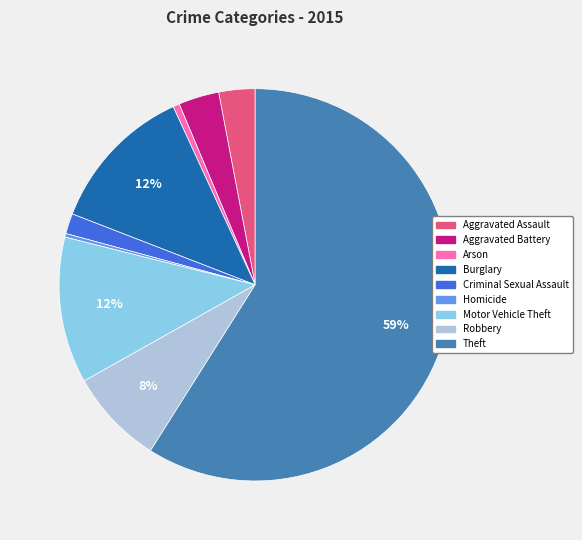

What percentage is the Criminal Sexual Assault slice, to the nearest percent?

2%